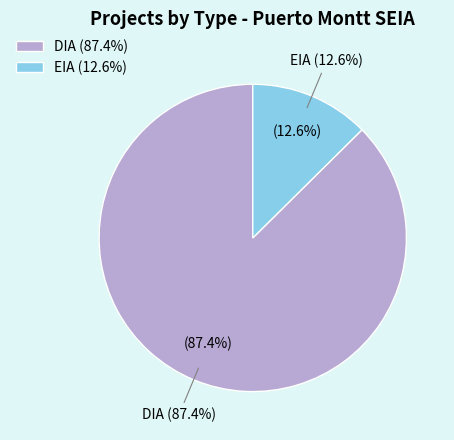

What is the change in value from DIA to EIA?

-119